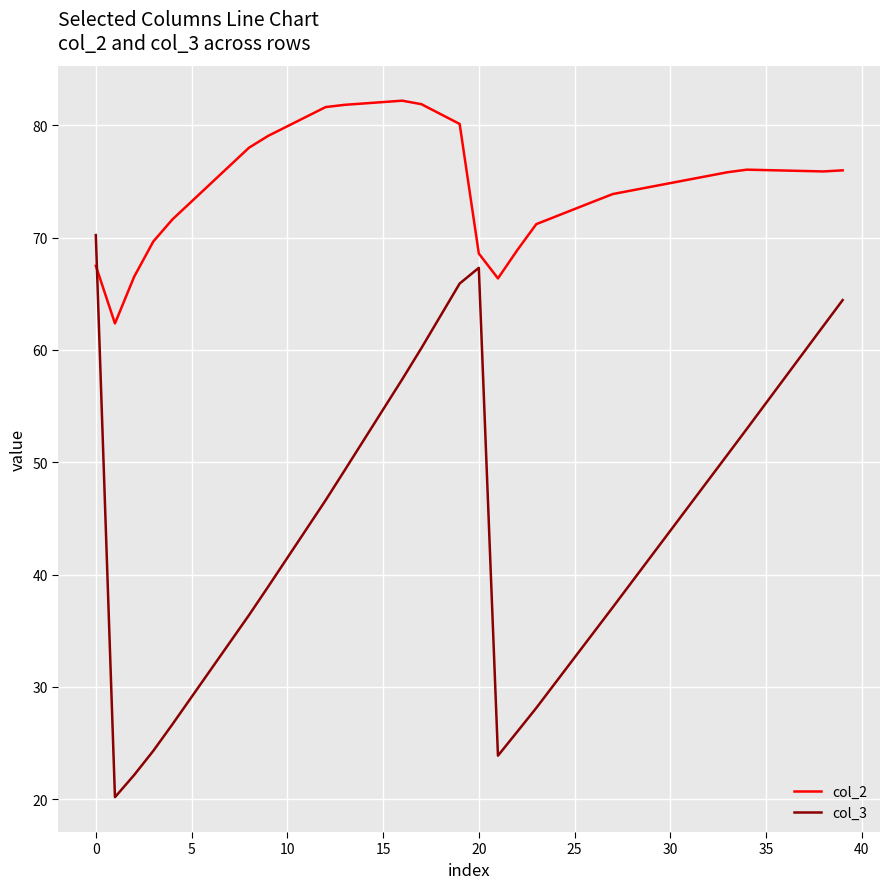

True or false: col_2 has more than 0 interior local peaks.

True